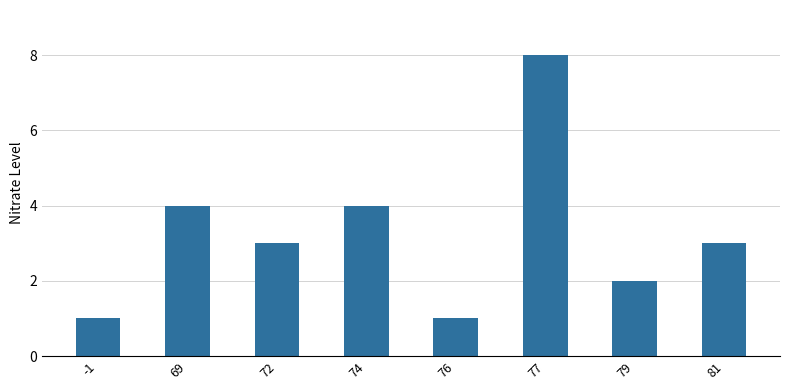

What is the difference between the maximum and minimum values?

7